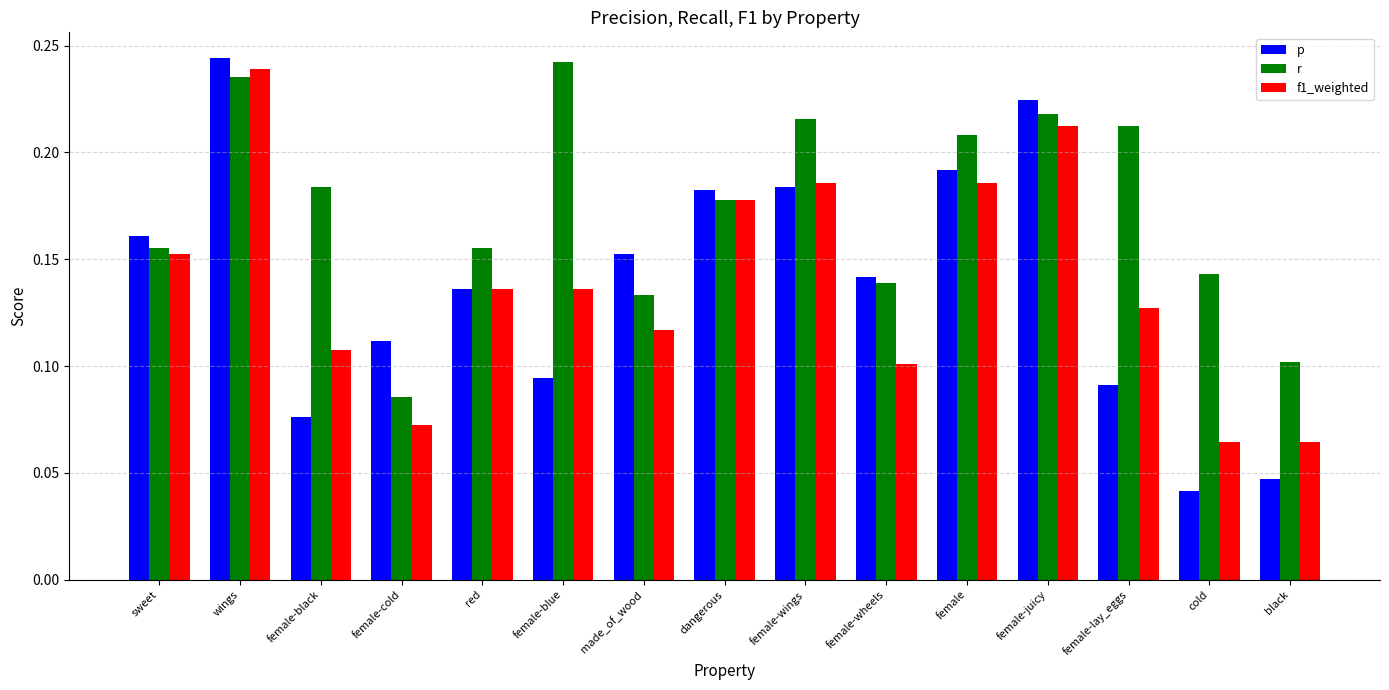

What is the sum of all f1_weighted values?

2.1